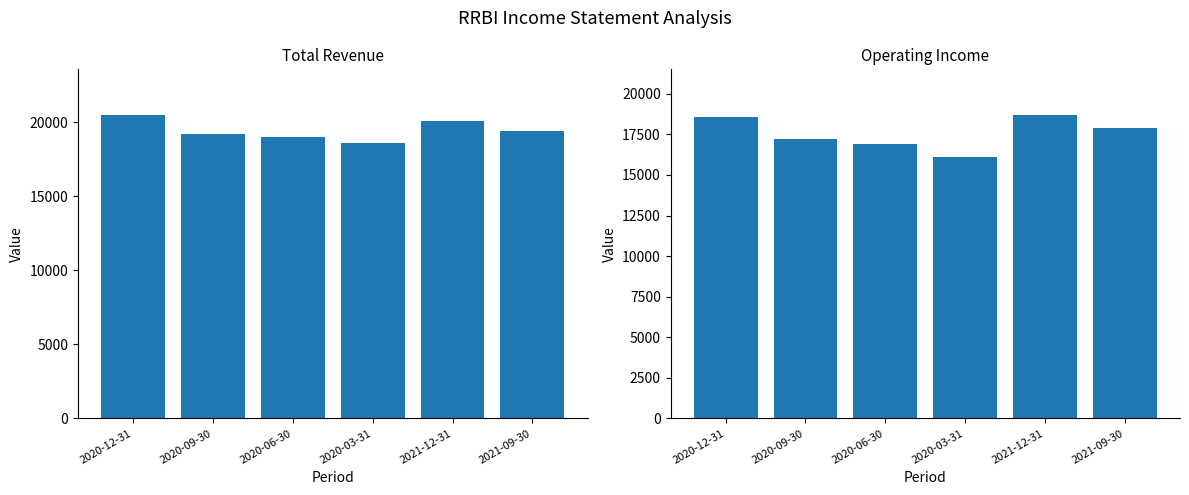

Which series changed the most between 2021-12-31 and 2021-09-30?

Operating Income